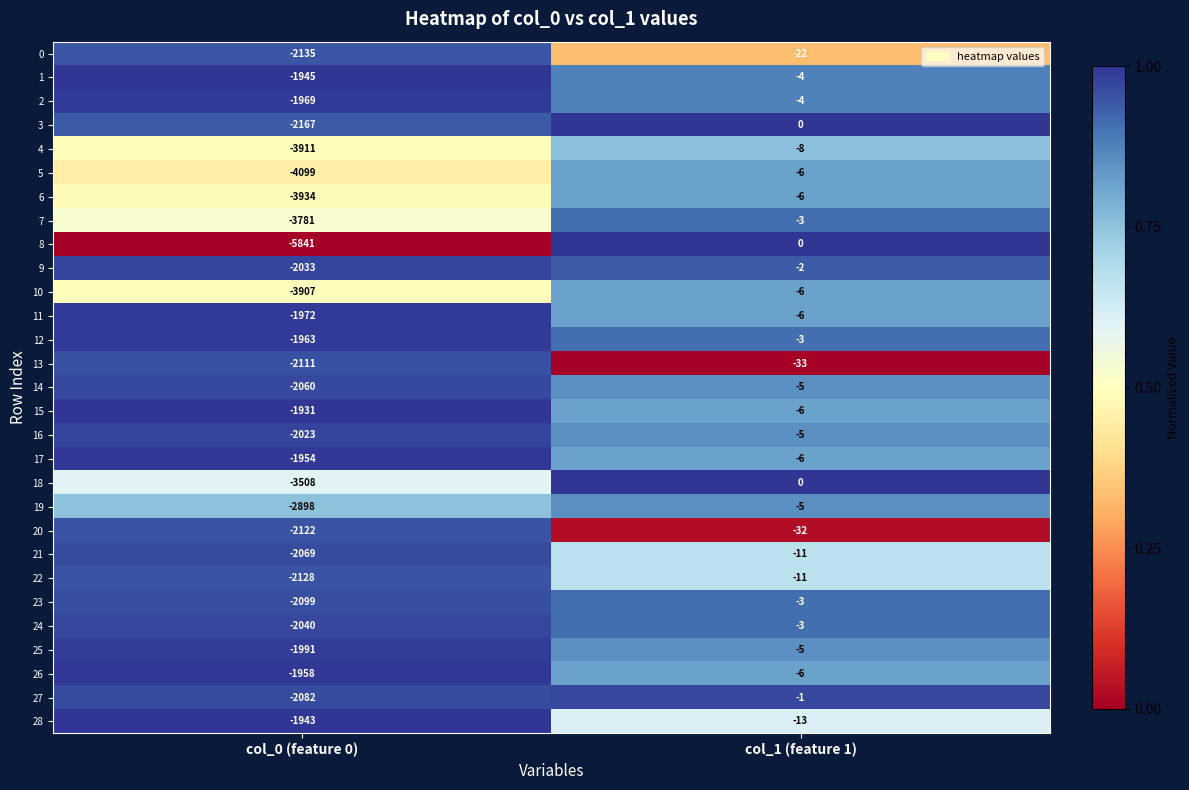

Which label corresponds to the smallest value in the chart?

col_0 (feature 0)